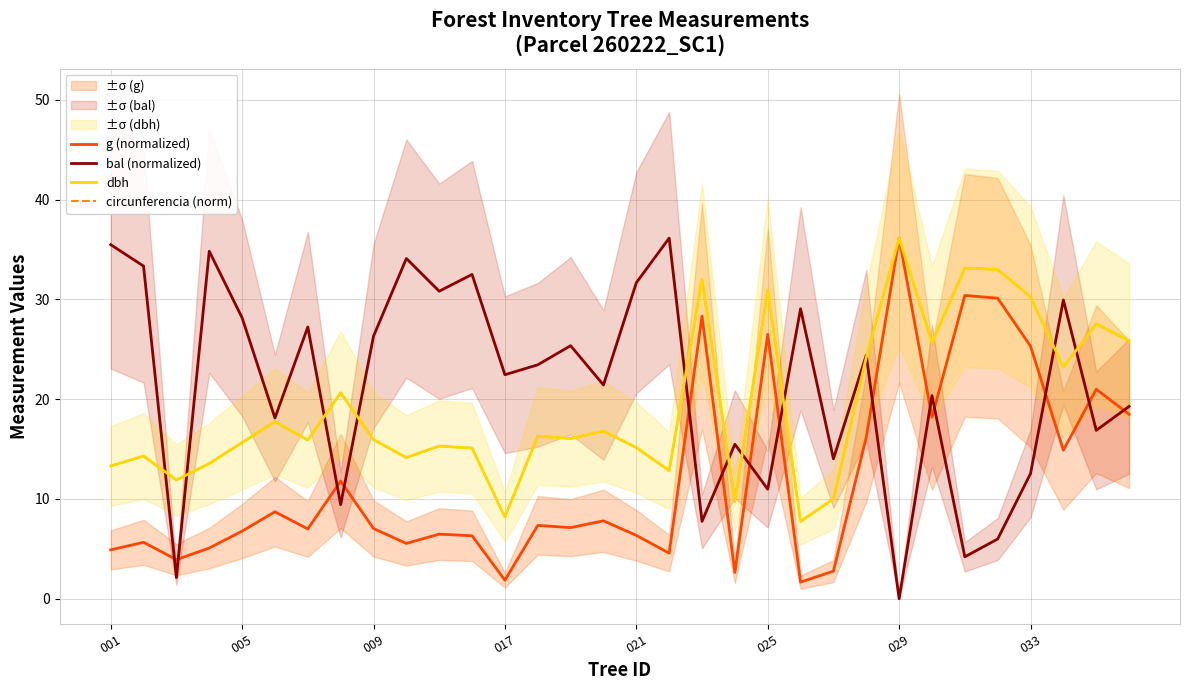

Reading right to left, extract all data points from this chart.

g (normalized): 18.5	21.0	14.9	25.3	30.1	30.4	18.2	36.1	16.2	2.8	1.7	26.5	2.6	28.3	4.6	6.3	7.8	7.1	7.3	1.9	6.3	6.5	5.5	7.0	11.8	7.0	8.7	6.8	5.1	3.9	5.7	4.9
bal (normalized): 19.3	16.9	29.9	12.5	6.0	4.2	20.4	0.0	24.4	14.0	29.1	11.0	15.5	7.8	36.1	31.7	21.4	25.4	23.4	22.5	32.5	30.8	34.1	26.3	9.4	27.2	18.1	28.2	34.8	2.1	33.3	35.5
dbh: 25.9	27.6	23.2	30.2	33.0	33.1	25.6	36.1	24.2	10.0	7.8	30.9	9.8	32.0	12.8	15.2	16.8	16.1	16.3	8.2	15.1	15.3	14.2	15.9	20.6	15.9	17.8	15.7	13.6	11.9	14.3	13.3
circunferencia (norm): 25.8	27.5	23.2	30.2	33.0	33.1	25.6	36.1	24.2	10.0	7.8	30.9	9.7	32.0	12.9	15.2	16.8	16.0	16.3	8.2	15.1	15.3	14.1	16.0	20.6	15.9	17.7	15.7	13.6	11.9	14.3	13.3